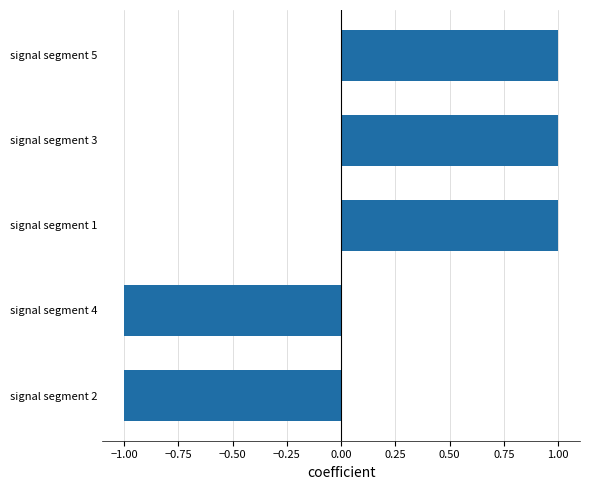

Which has a higher value, signal segment 1 or signal segment 2?

signal segment 1